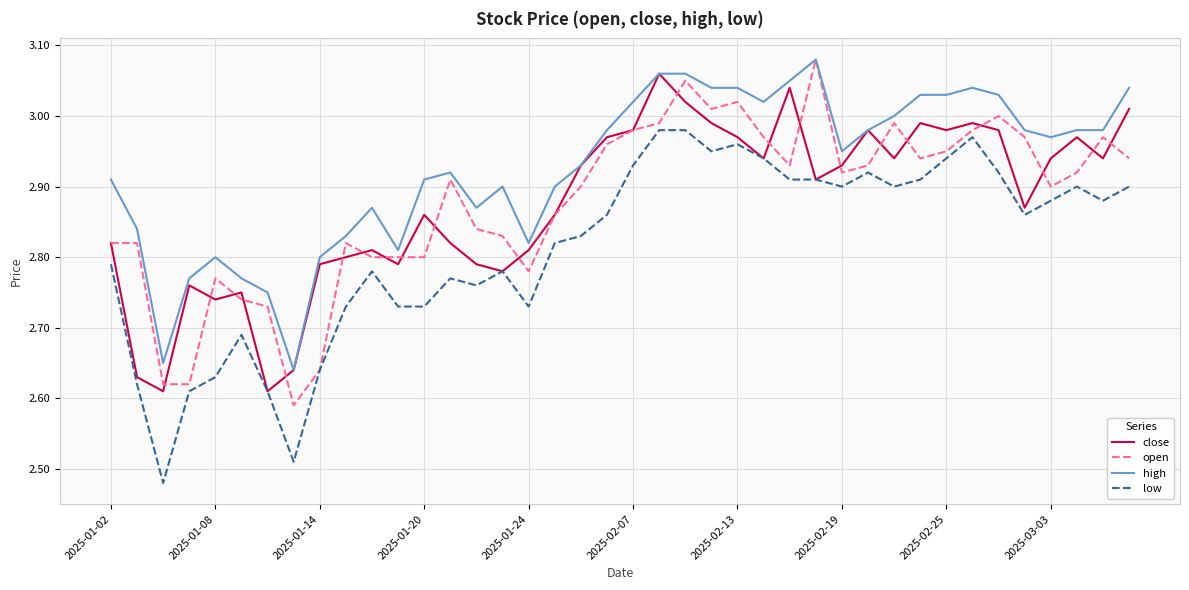

True or false: low and high intersect in this chart.

False